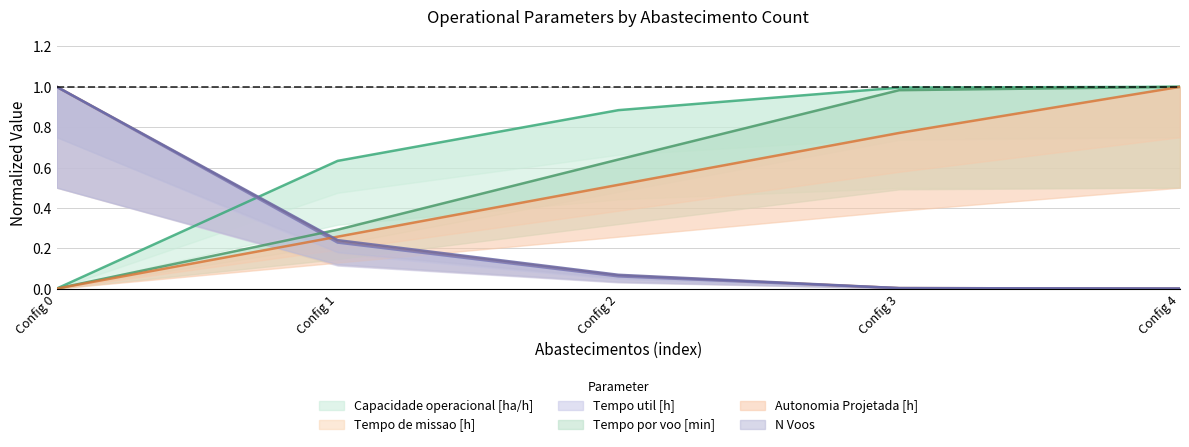

How many times do N Voos and Capacidade operacional [ha/h] cross each other?

1